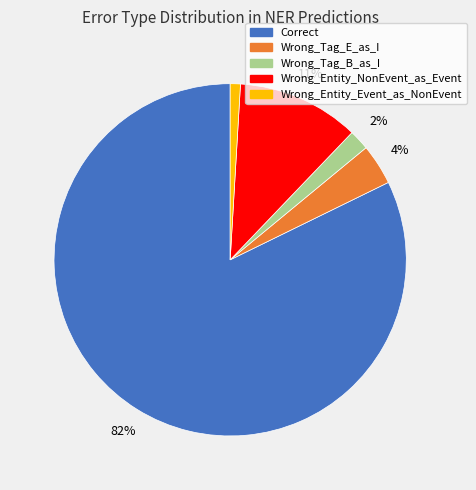

To the nearest percent, what is the combined percentage of Wrong_Tag_E_as_I and Wrong_Entity_Event_as_NonEvent?

5%